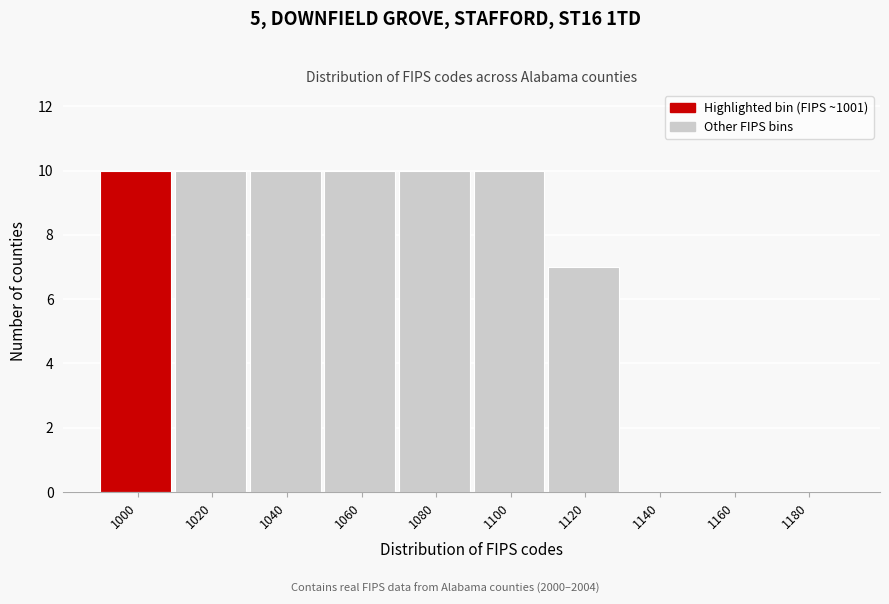

Is it true that the value at 1080 is 10?

True